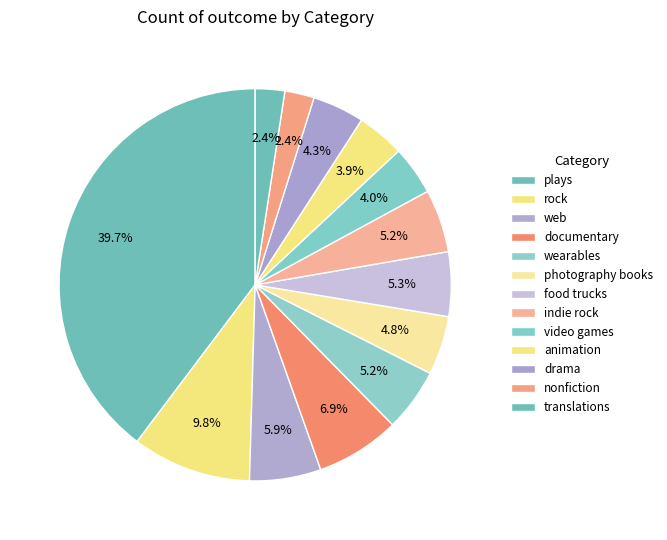

Count the number of slices in the pie.

13